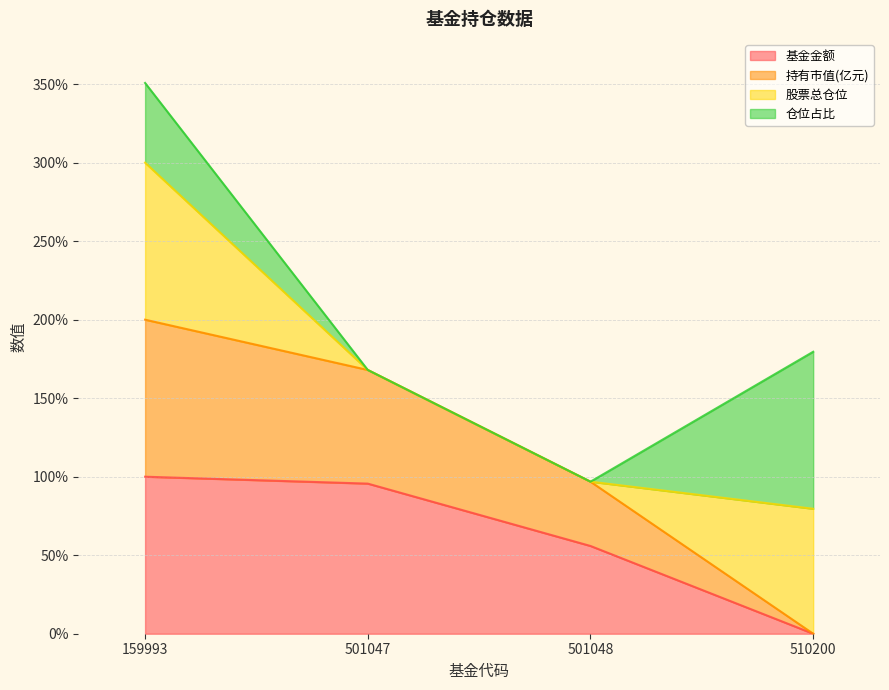

Does the chart display data point markers on the line(s)?

No